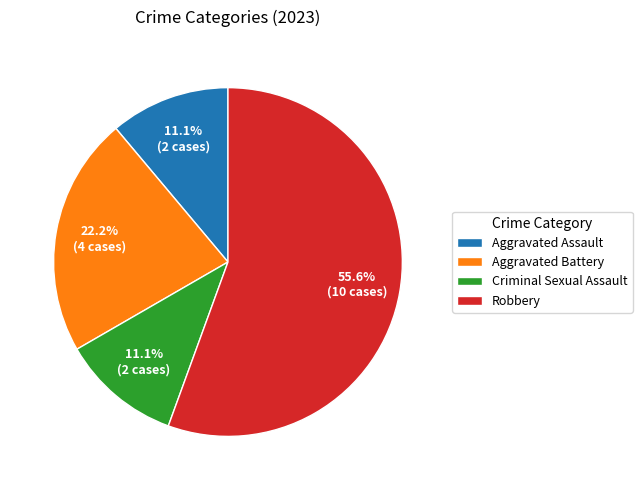

To the nearest percent, what is the average slice percentage?

25%